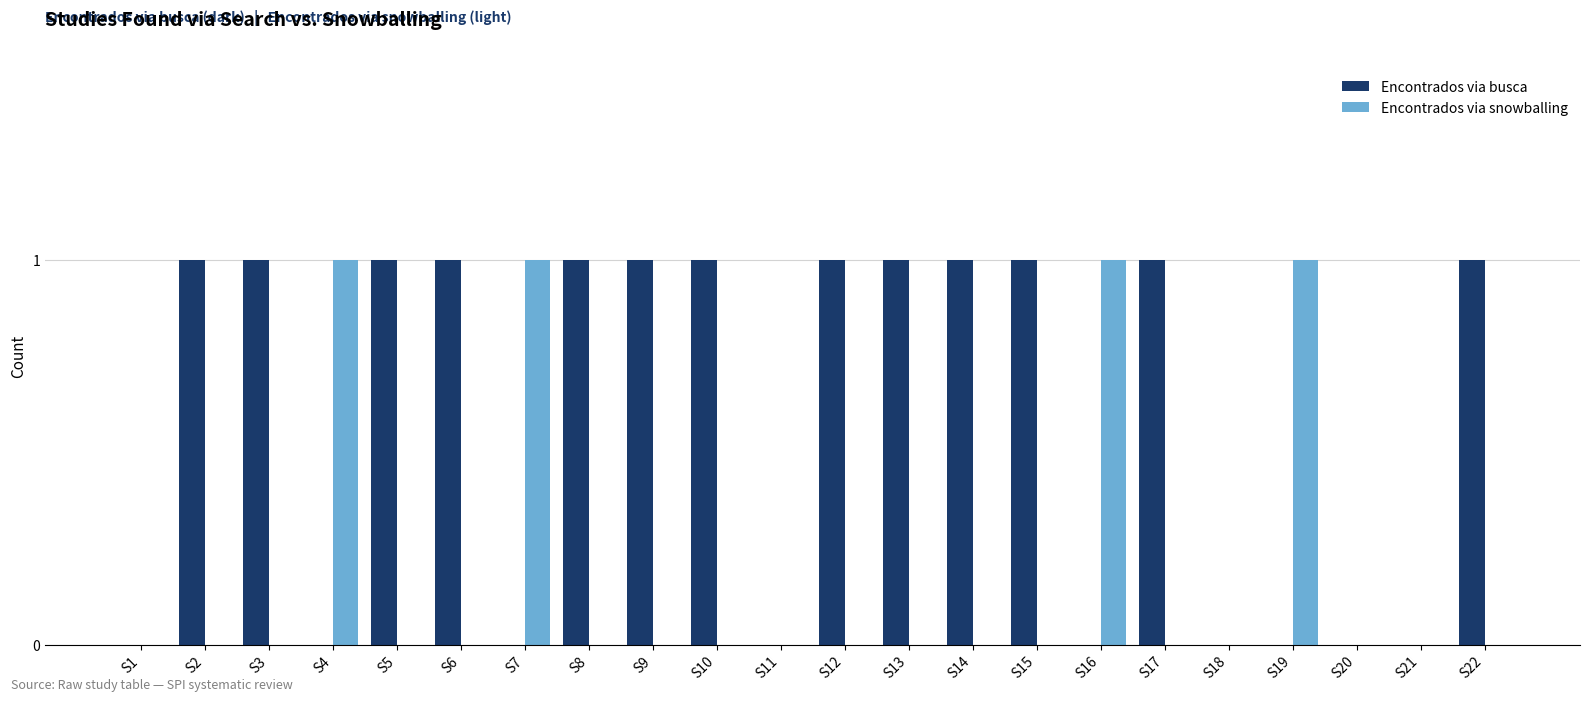

The Encontrados via snowballing series shows 1 at S19. True or false?

True